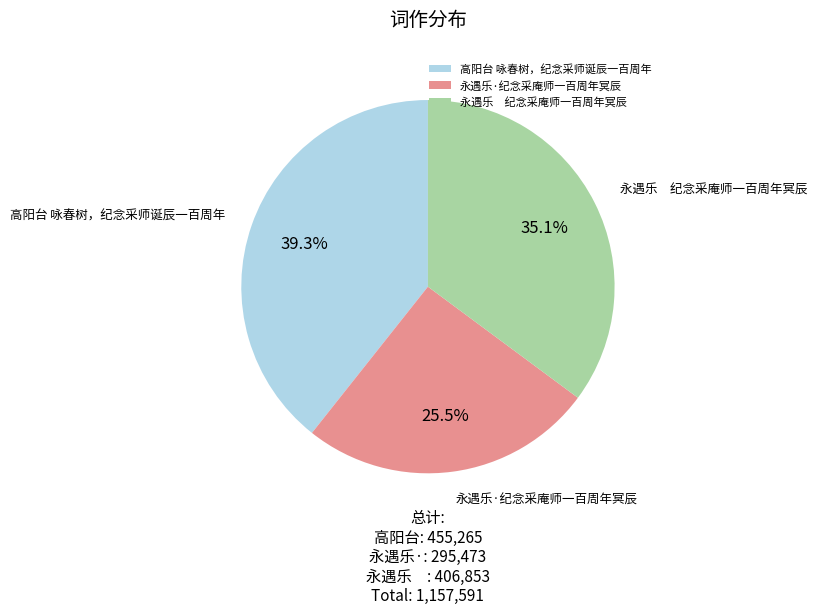

Does any single category account for the majority?

No